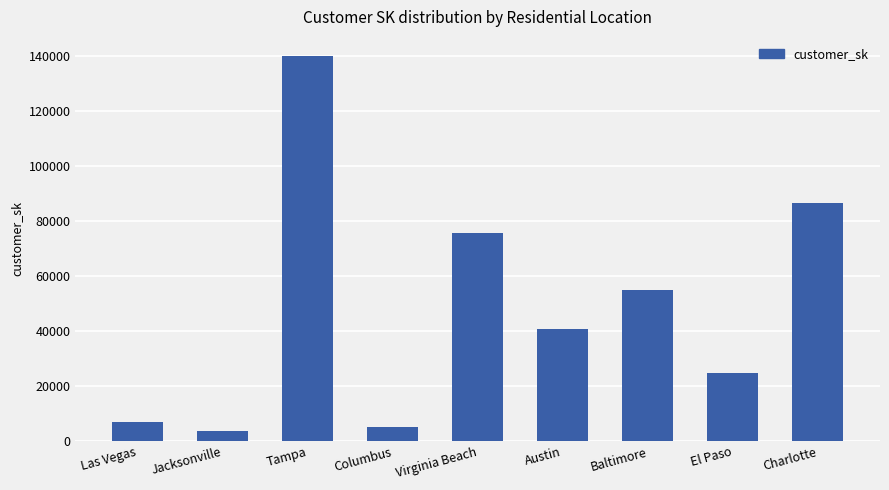

Approximately how many times larger is the value at Virginia Beach compared to Las Vegas?

10.8